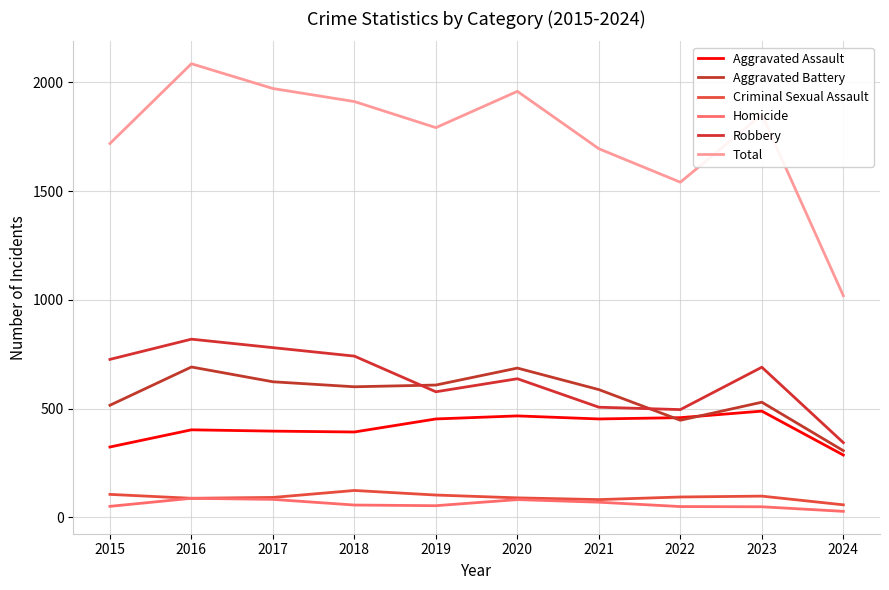

What are all the series names shown in the legend?

Aggravated Assault, Aggravated Battery, Criminal Sexual Assault, Homicide, Robbery, Total